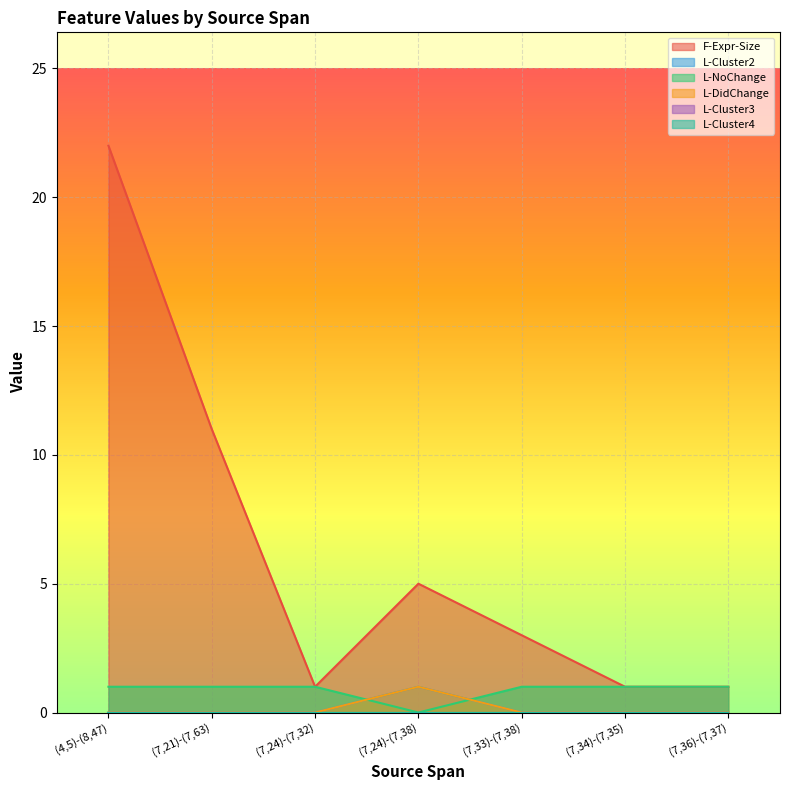

True or false: F-Expr-Size and L-Cluster2 cross at least once.

False